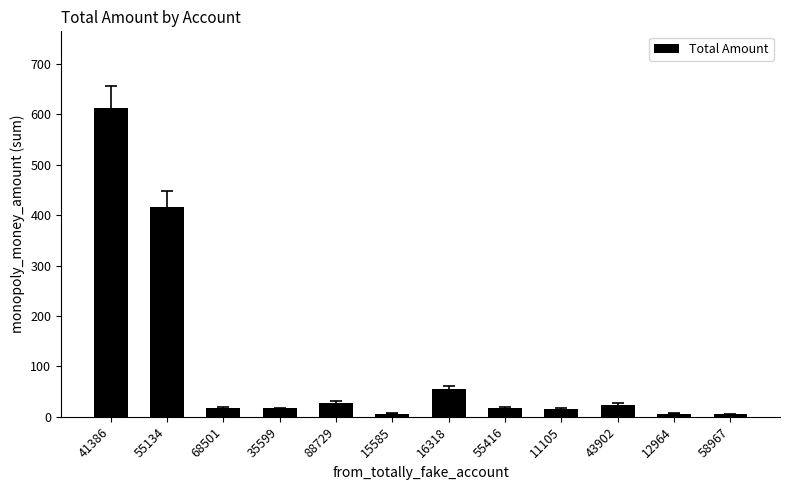

What is the smallest value displayed?

5.0